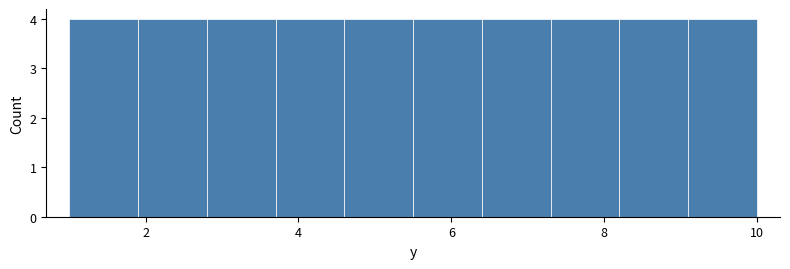

What is the height of the bar covering 8.2 to 9.1 on the x-axis? Neither the bar edges nor the heights are printed on the chart, so give them approximately, as read against the axes.

4